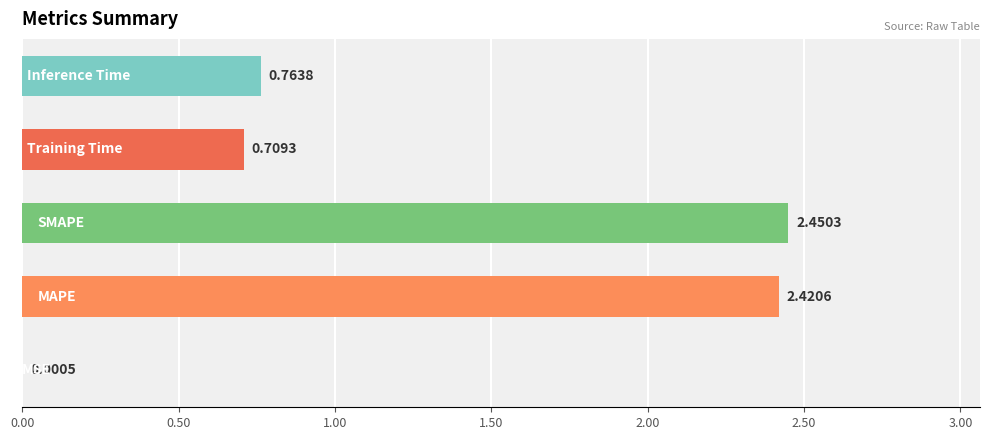

What is the sum of all values?

6.3